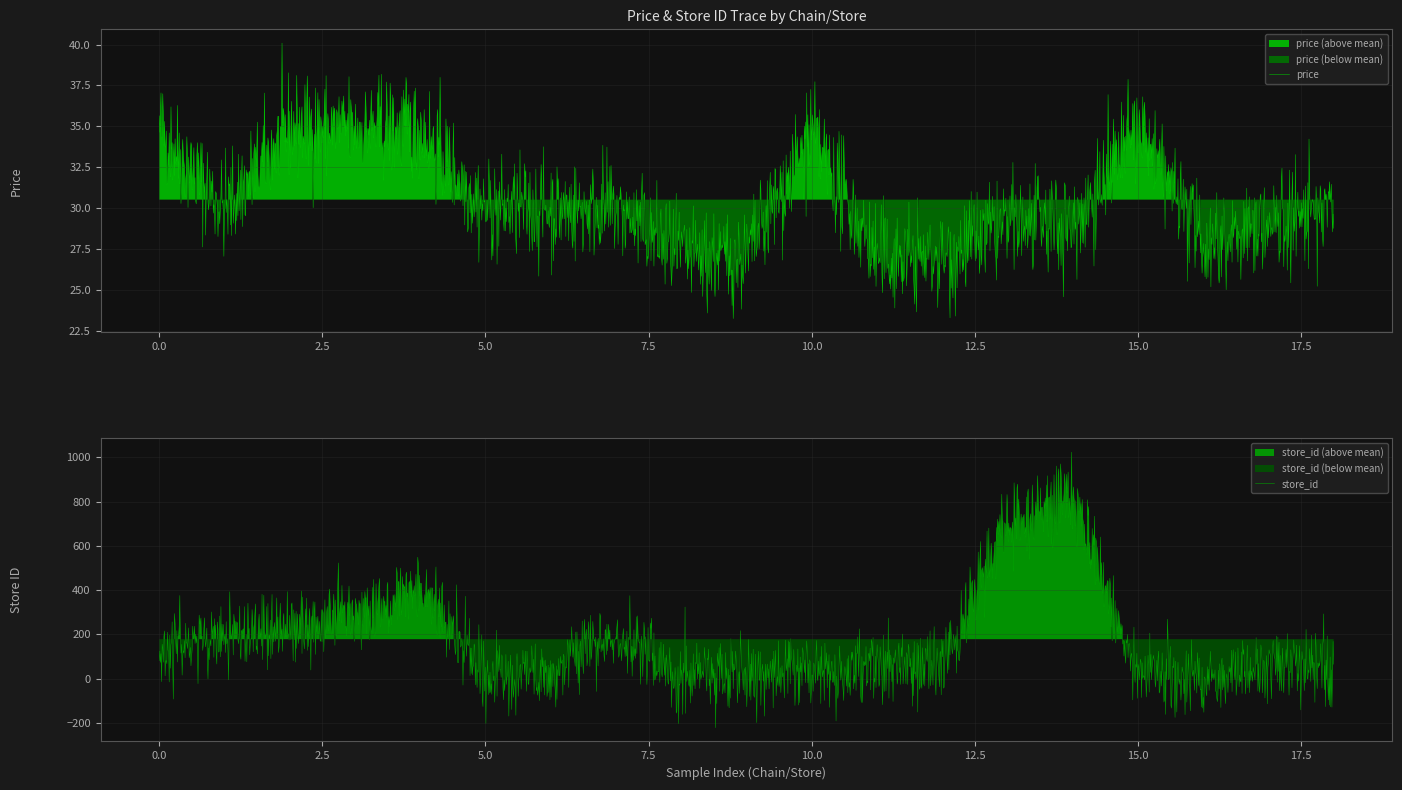

What is the minimum value for price?

23.3